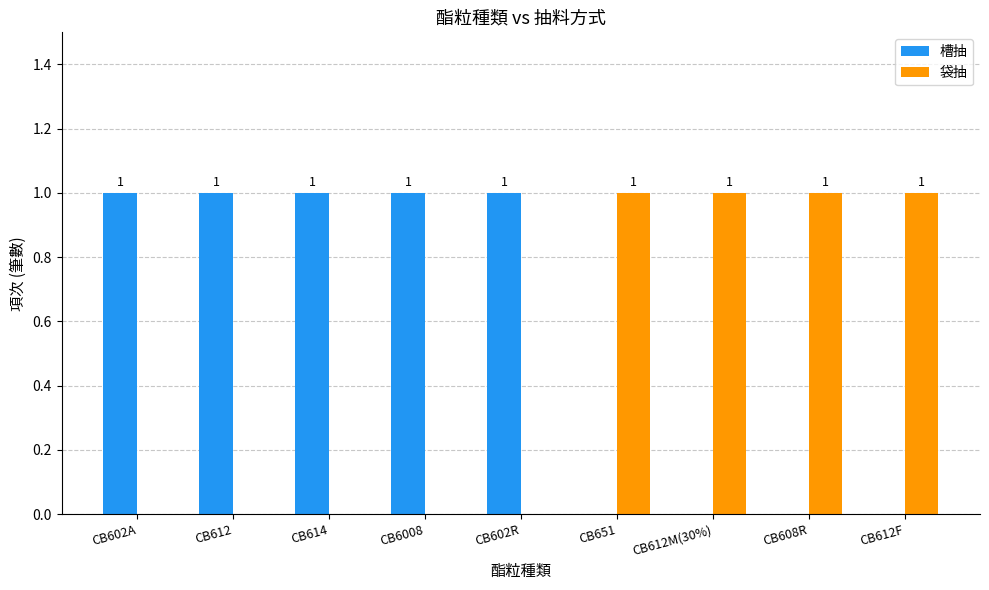

Count the number of categories in the chart.

9